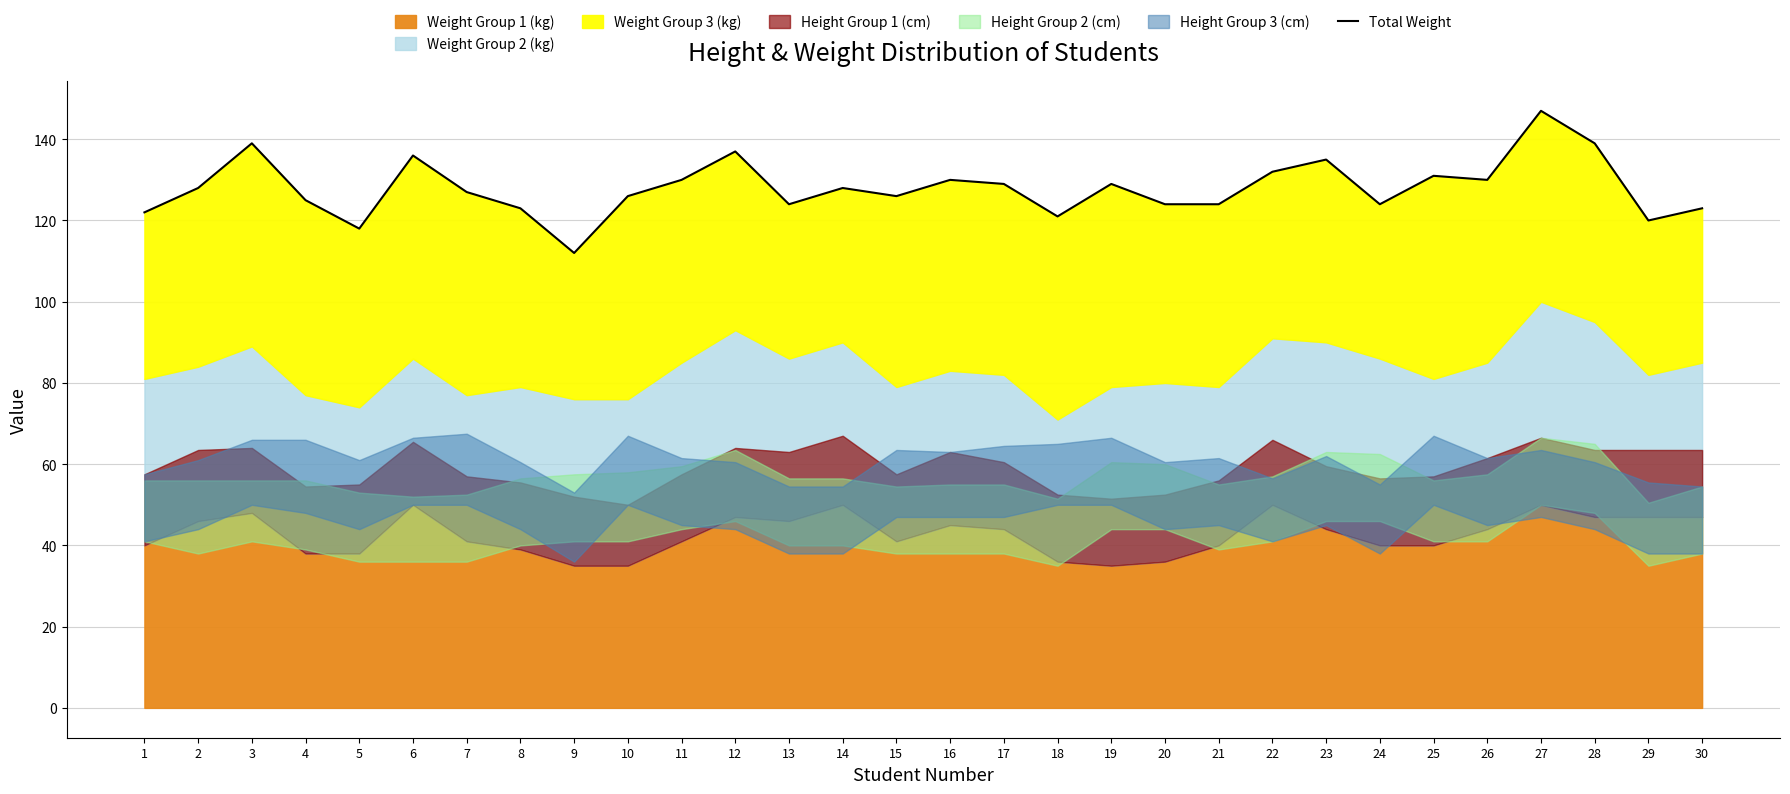

Which category has the lowest value across all series?

9